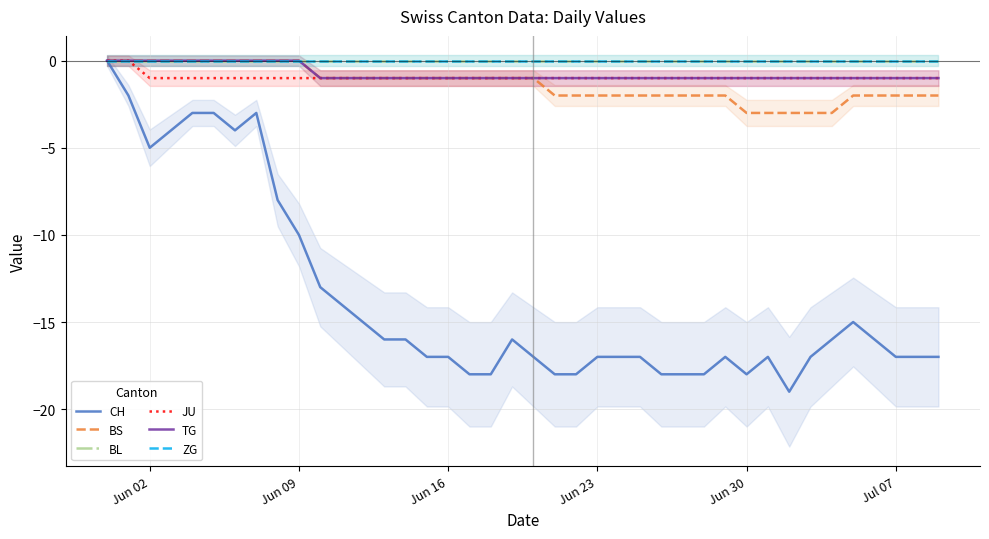

At which label is TG closest to 0?

Jun 02